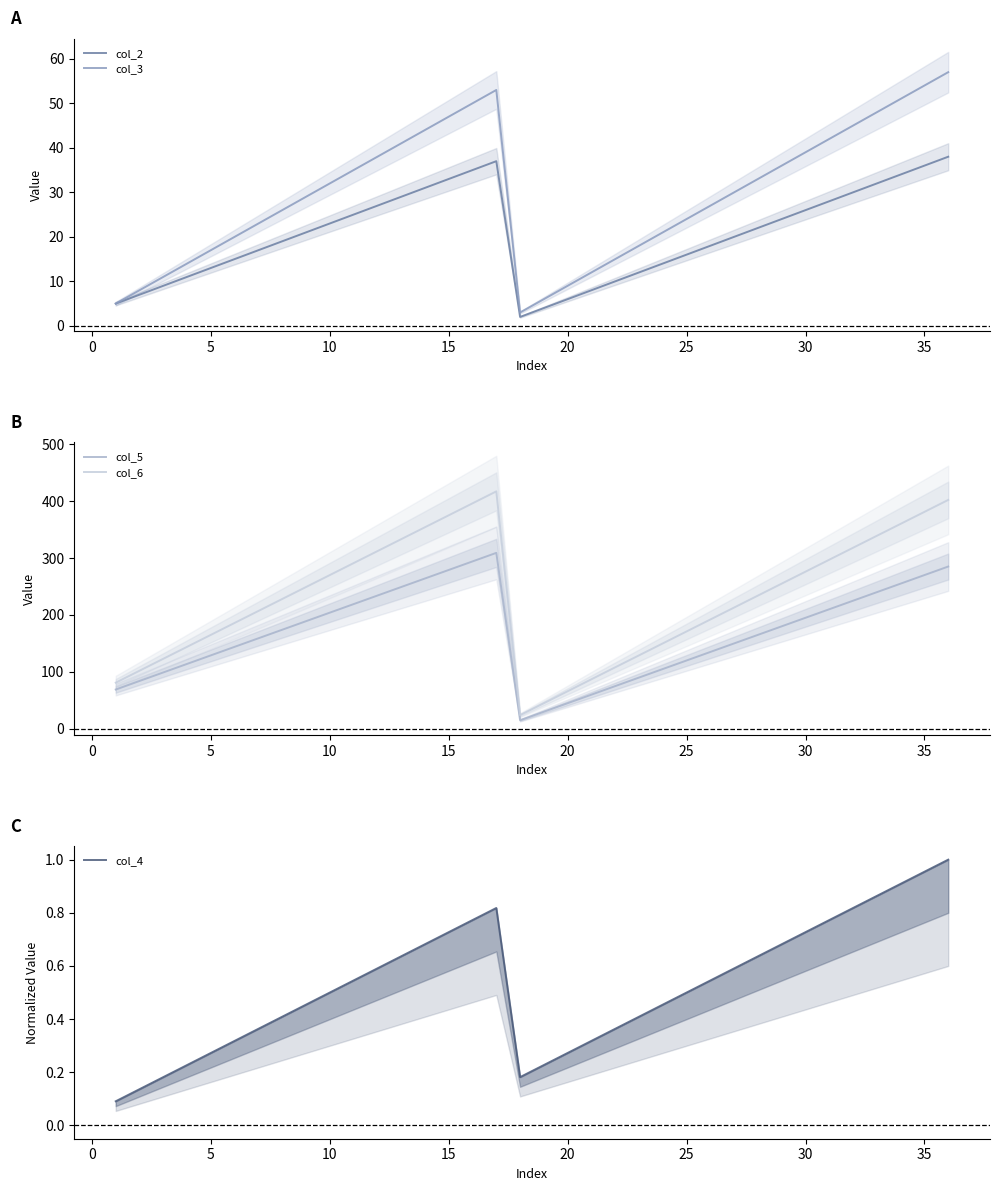

In col_4, how many points are lower than both neighbors (excluding endpoints)?

1